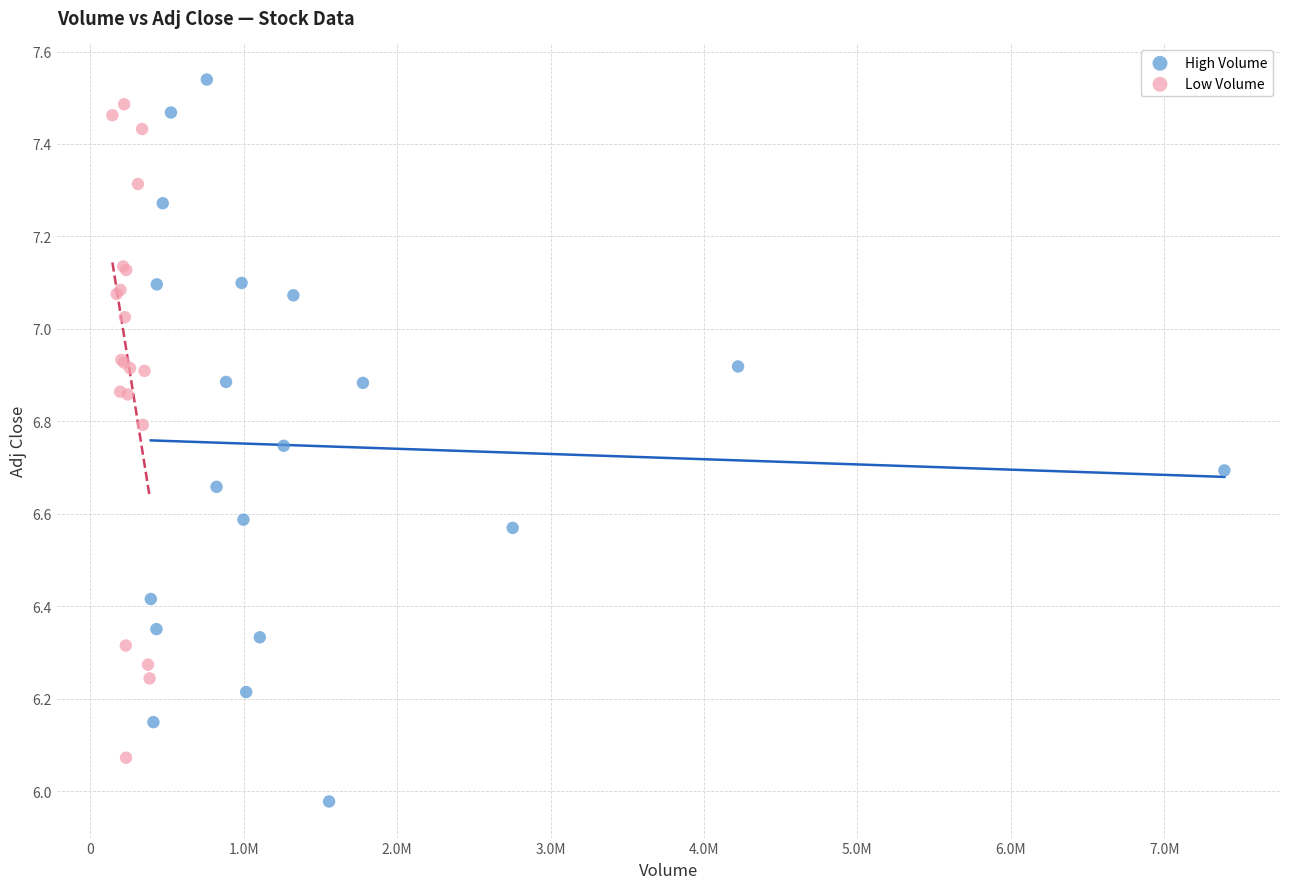

Which series contains the lowest Y value?

High Volume